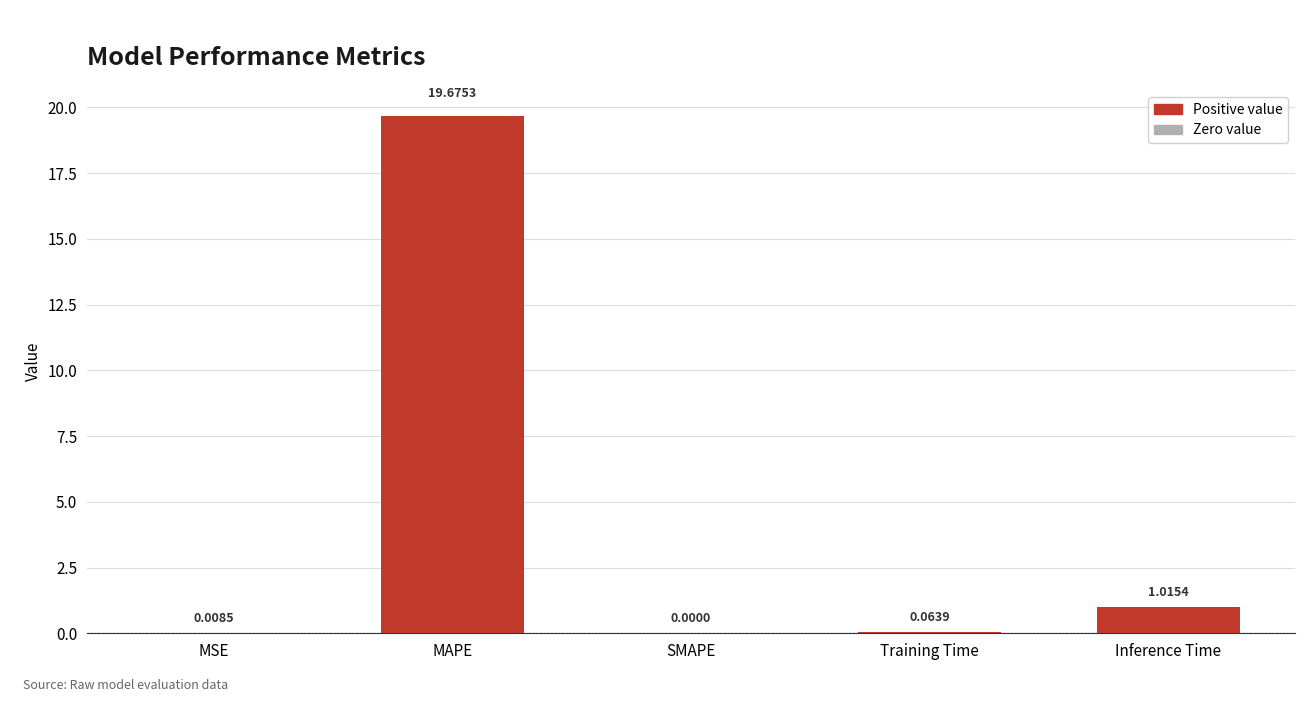

At which category does the chart reach its peak across all series?

MAPE